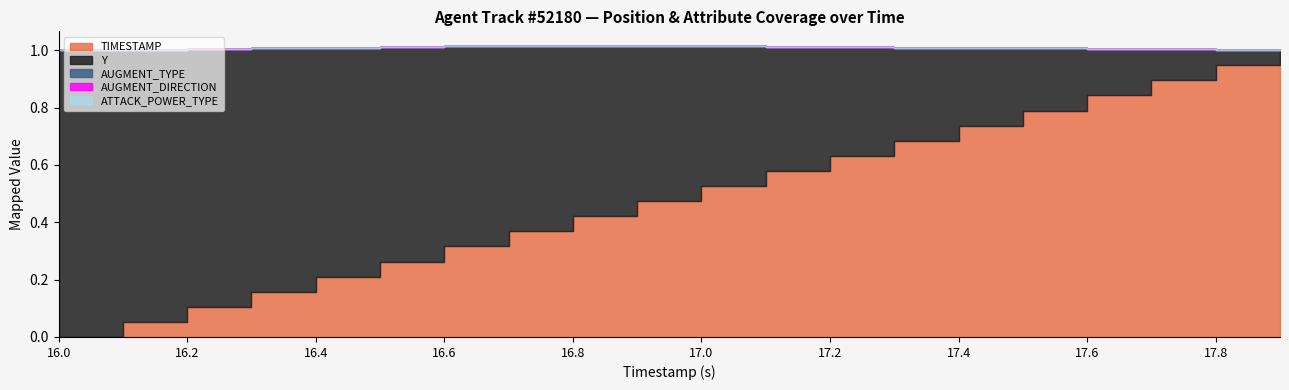

What are all the series names shown in the legend?

TIMESTAMP, Y, AUGMENT_TYPE, AUGMENT_DIRECTION, ATTACK_POWER_TYPE